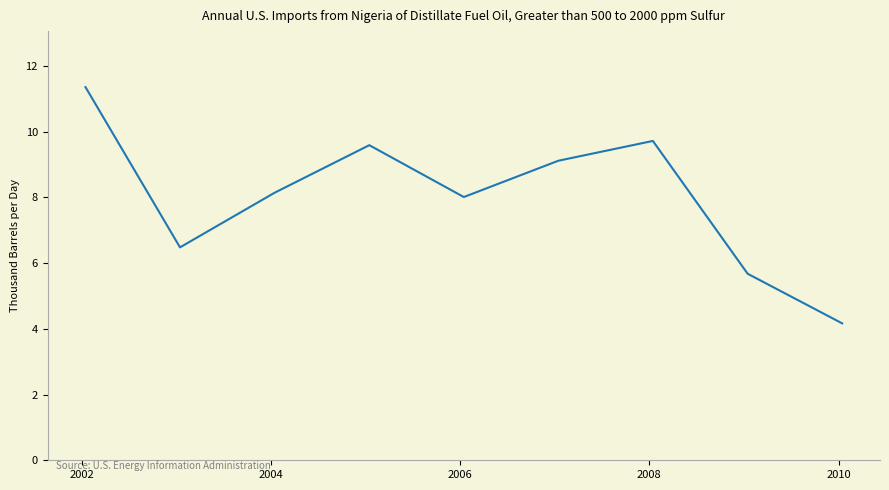

What is the minimum value shown in the chart?

4.2